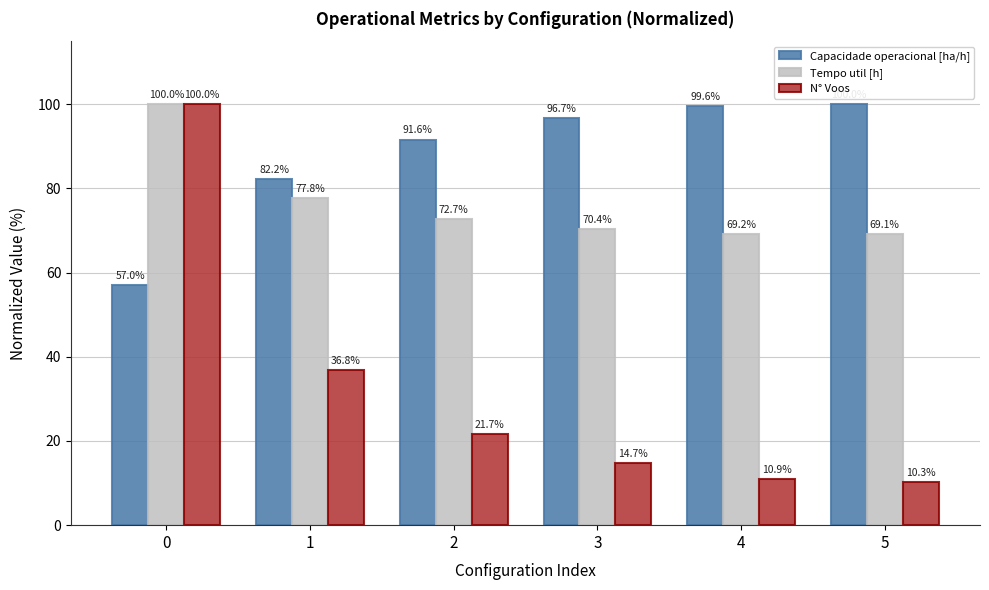

The value of Capacidade operacional [ha/h] at 5 is 68.8. True or false?

False